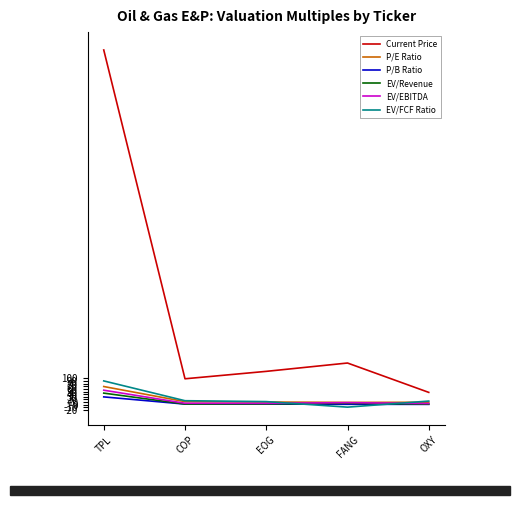

What is the total value across all series at TPL?

1633.2